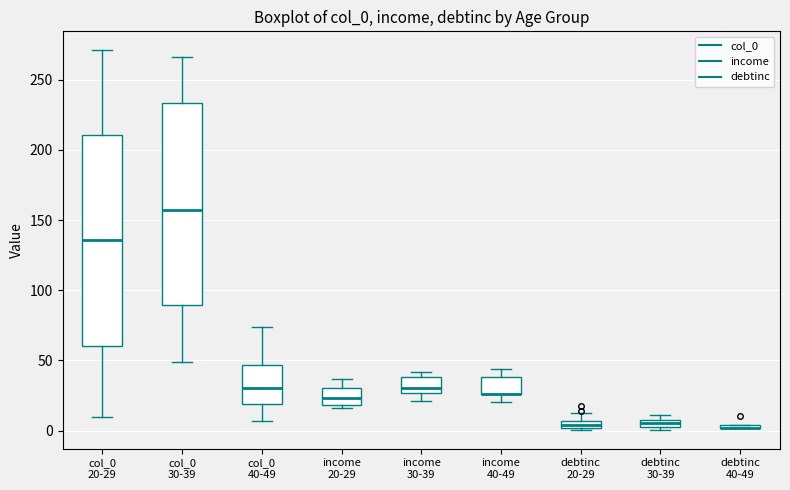

Comparing the boxes themselves (not the whiskers), which one is the tallest?

col_0 20-29